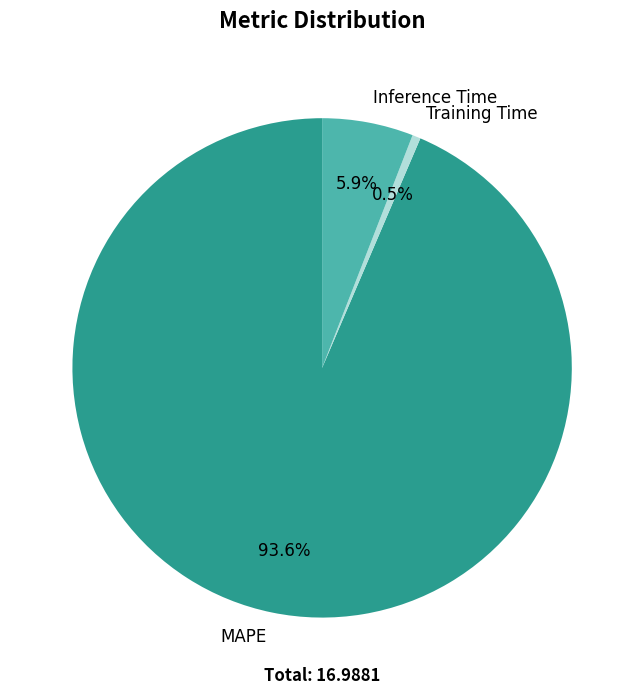

Which has a higher value, MAPE or Inference Time?

MAPE